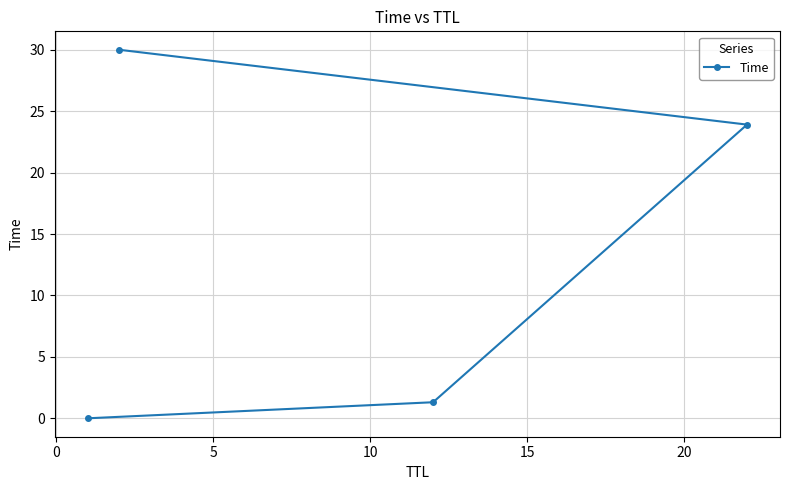

Count the number of values greater than 23.

2